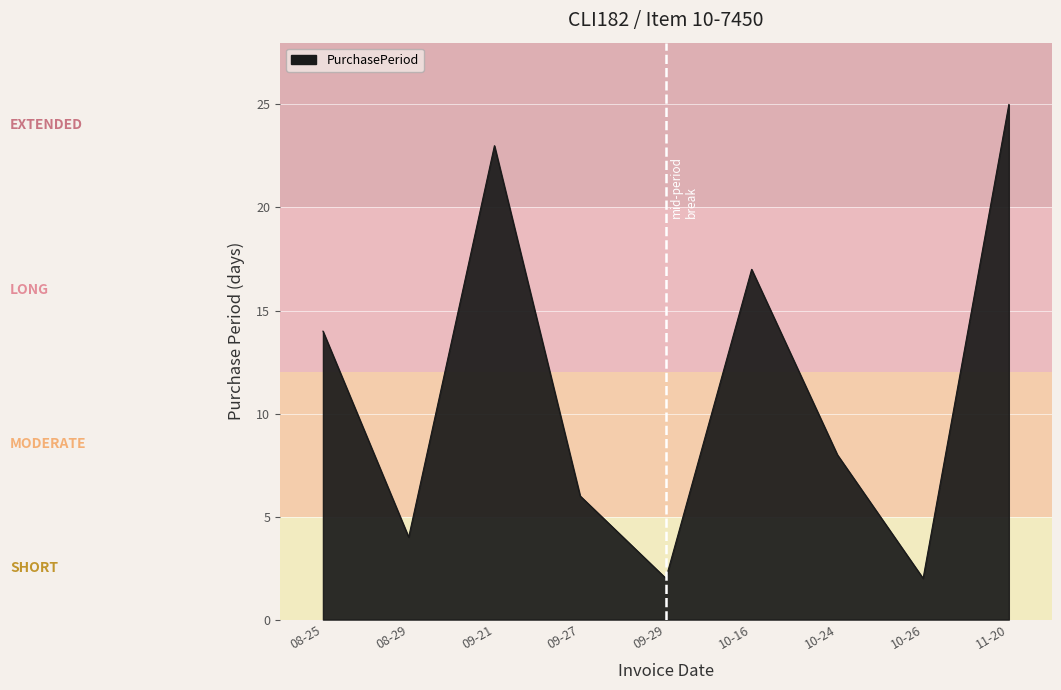

Which category has the highest value across all series?

11-20